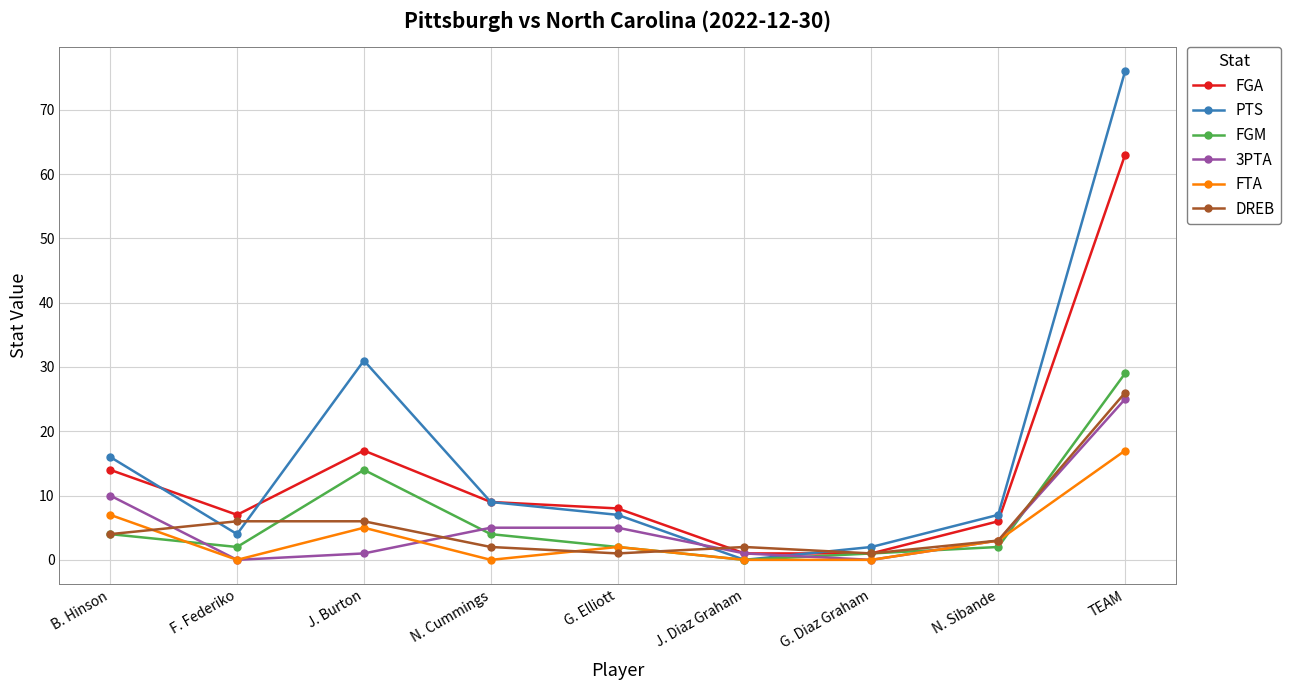

True or false: FTA has a value of -10 at F. Federiko.

False